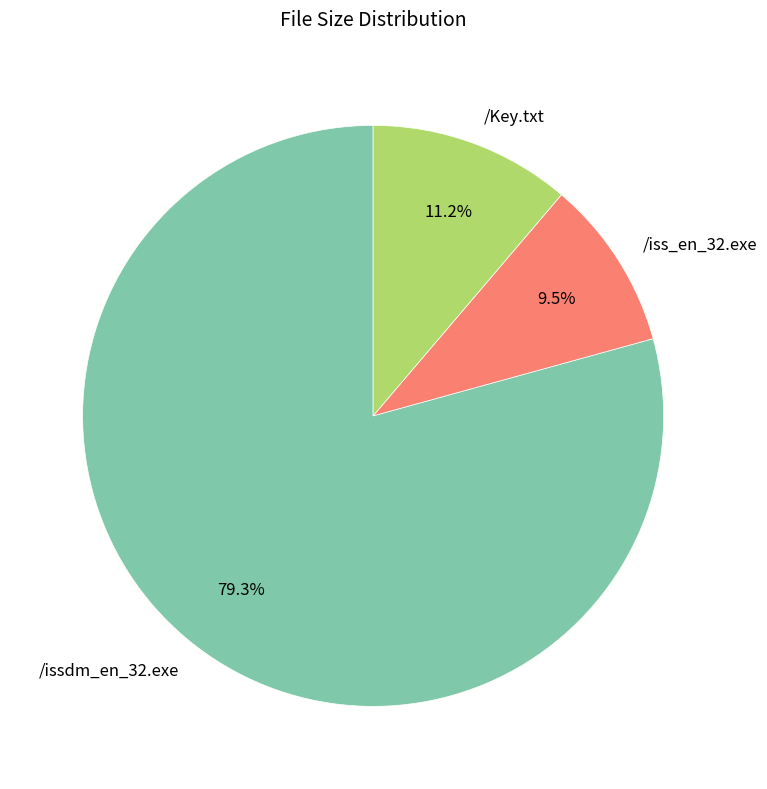

How many segments does this pie chart have?

3